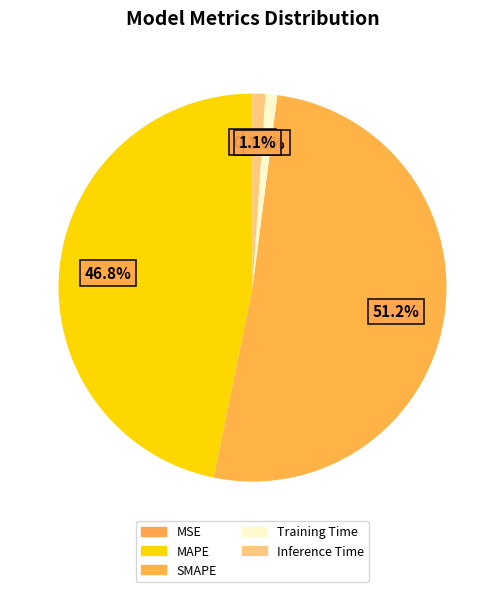

Is it true that SMAPE is 51% of the pie?

True